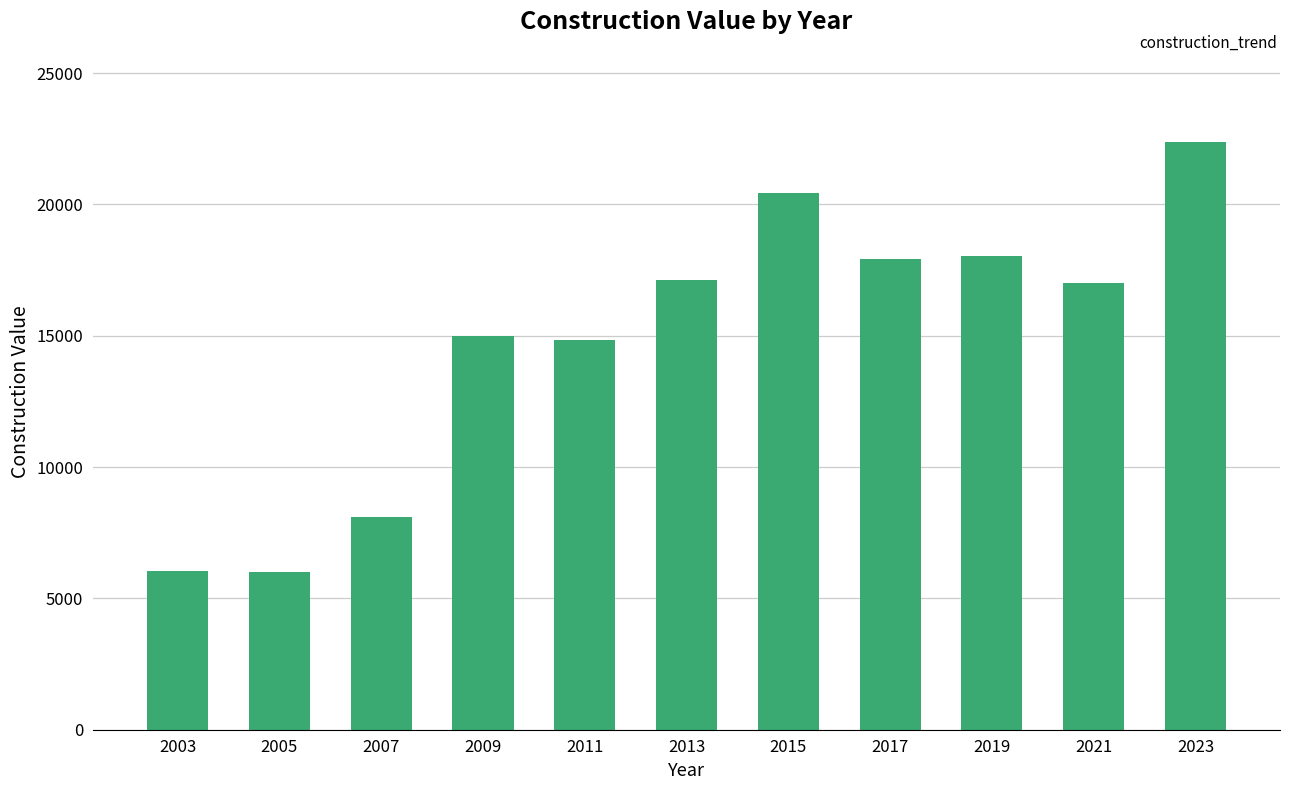

Is it true that the value at 2009 is 20061.0?

False